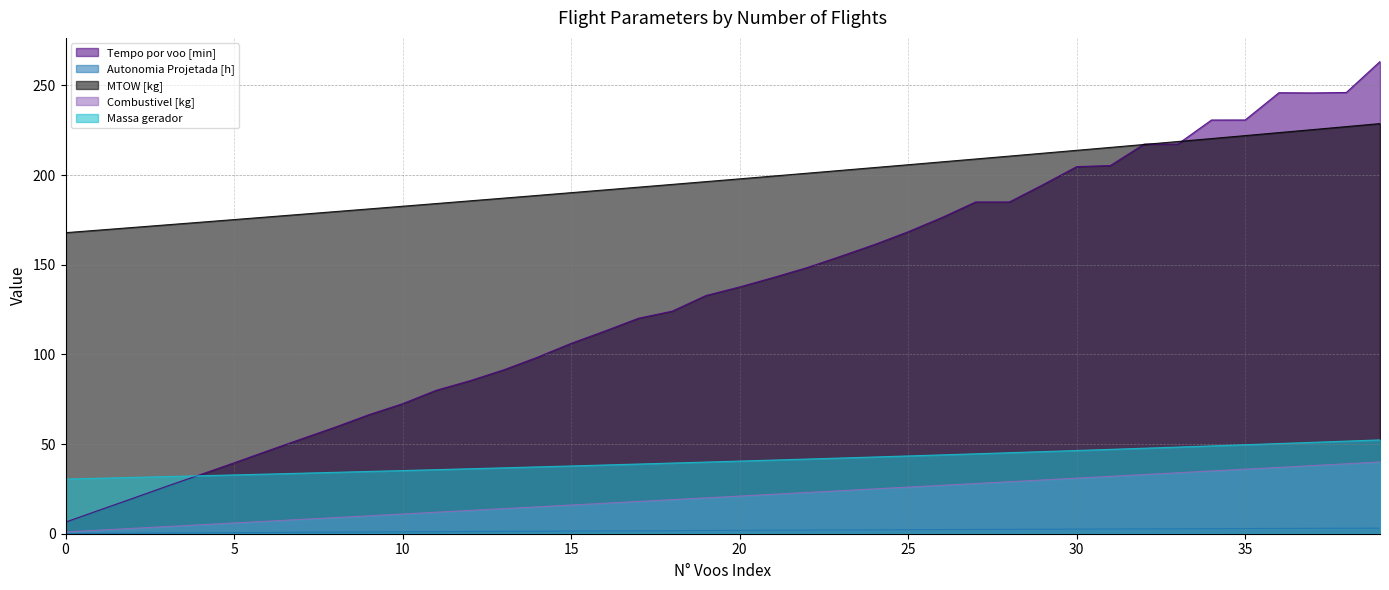

Where is MTOW [kg] nearest to the value 198?

20